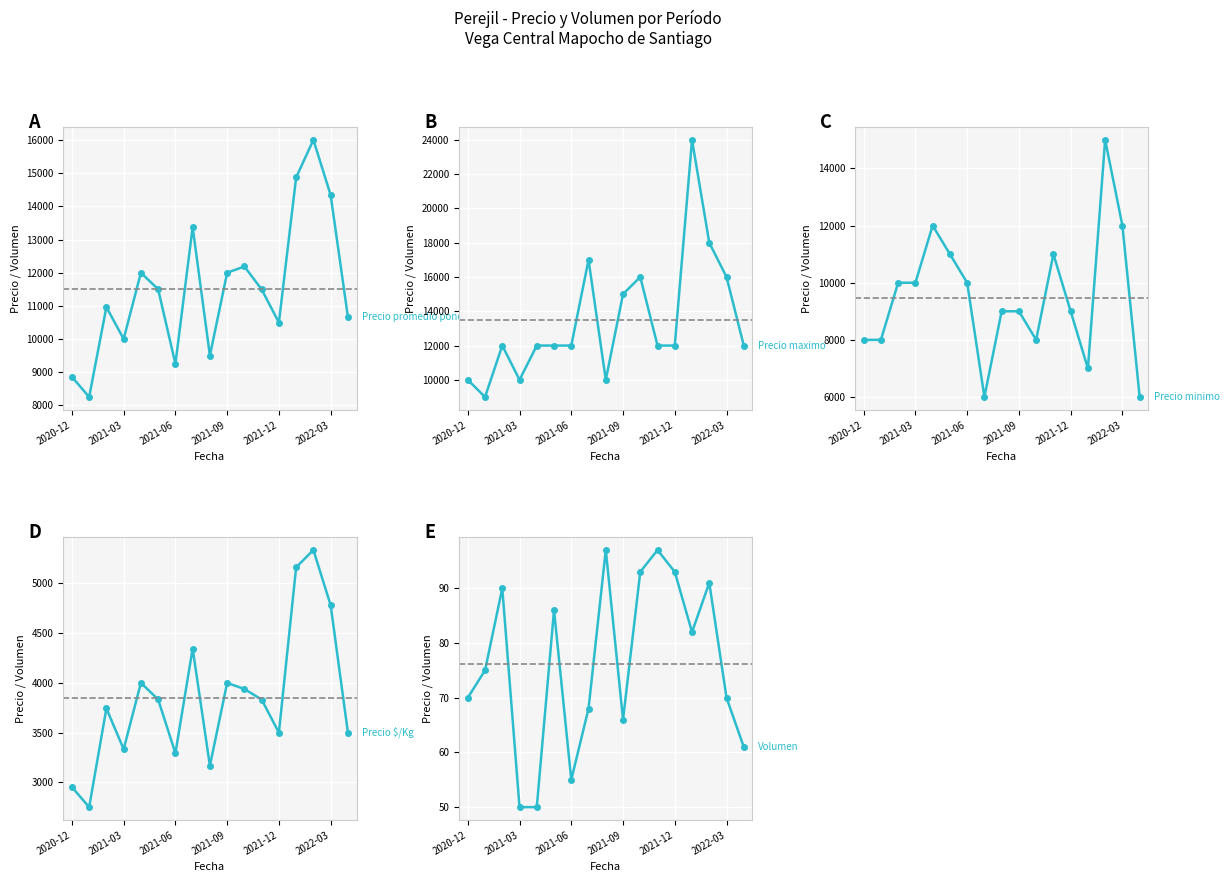

Which series has the largest total across all categories?

Precio maximo